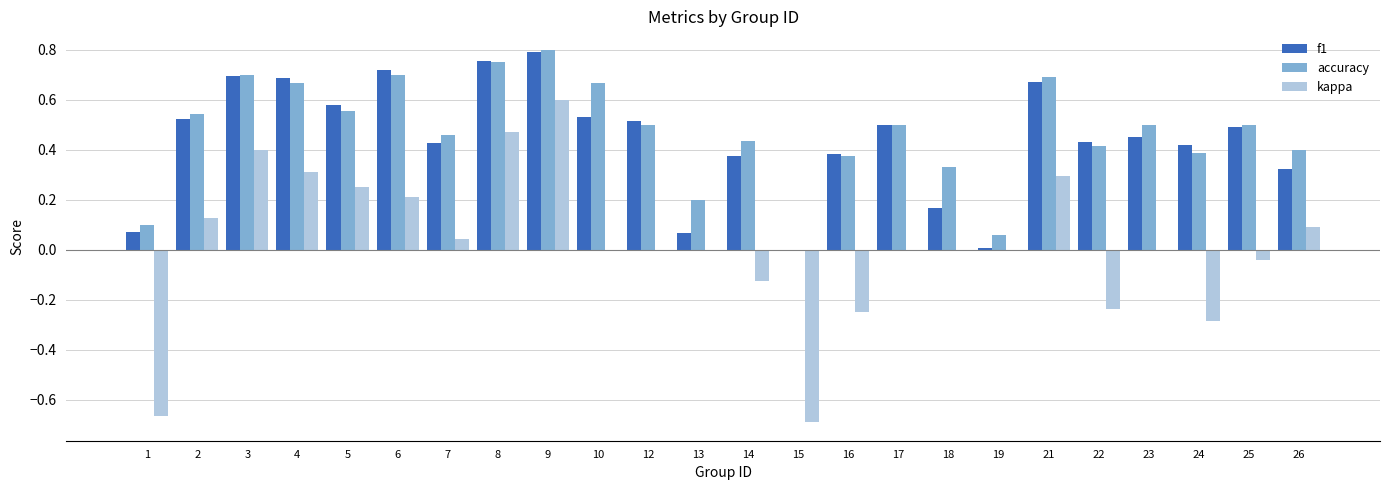

What is the total value across all series at 2?

1.2